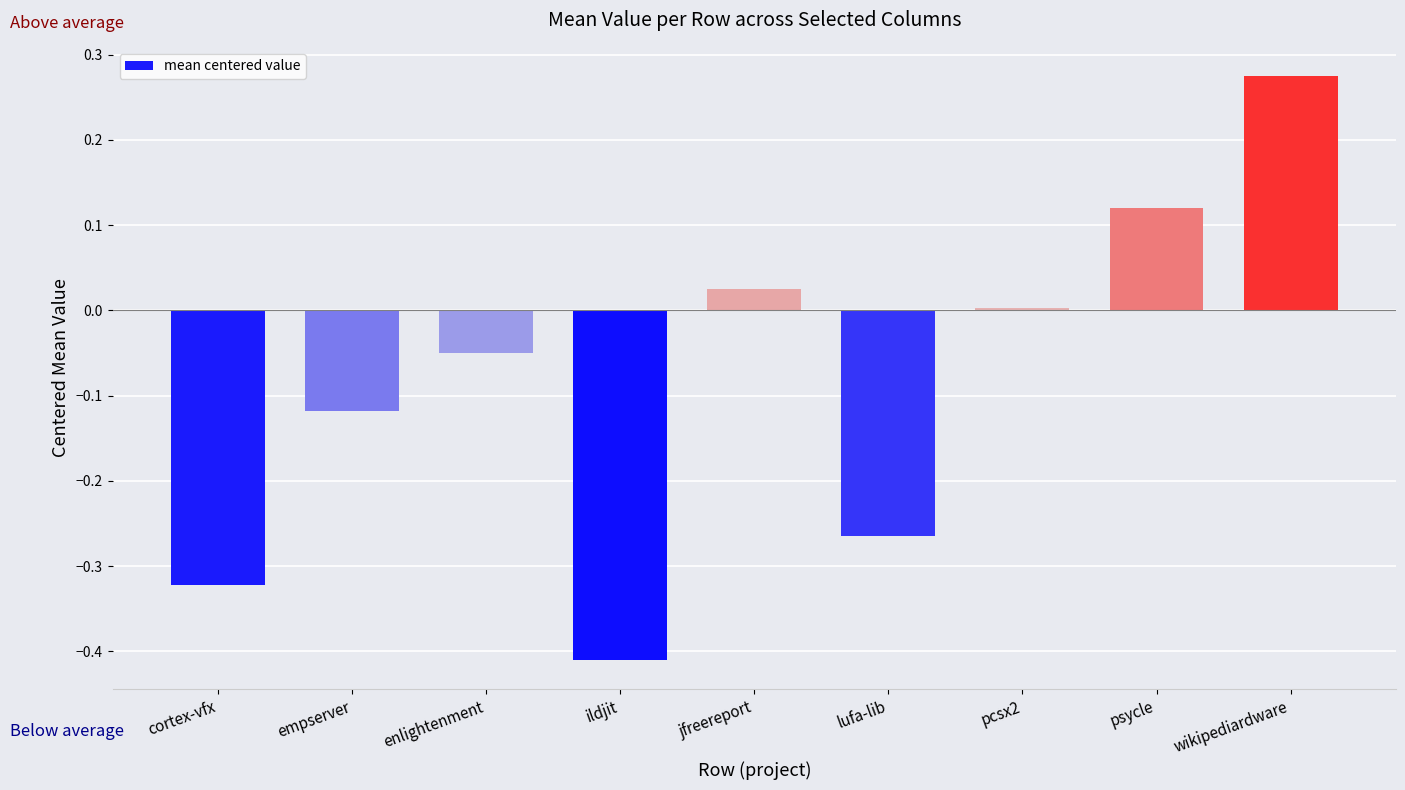

What is the sum of the values at cortex-vfx and ildjit?

-0.7